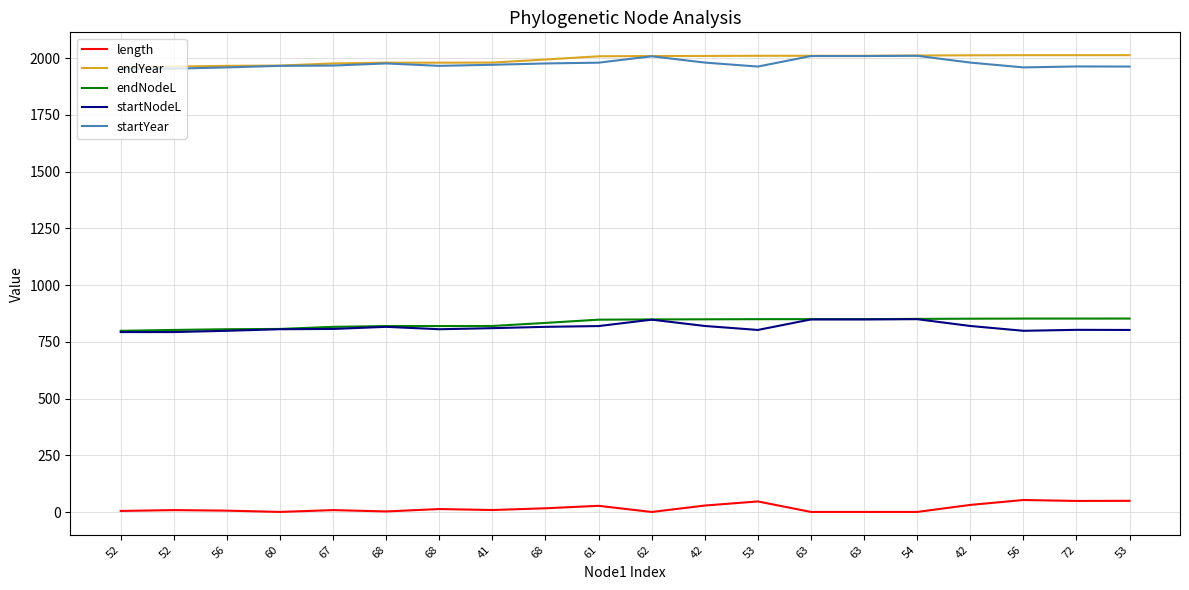

True or false: endNodeL and startNodeL intersect in this chart.

False